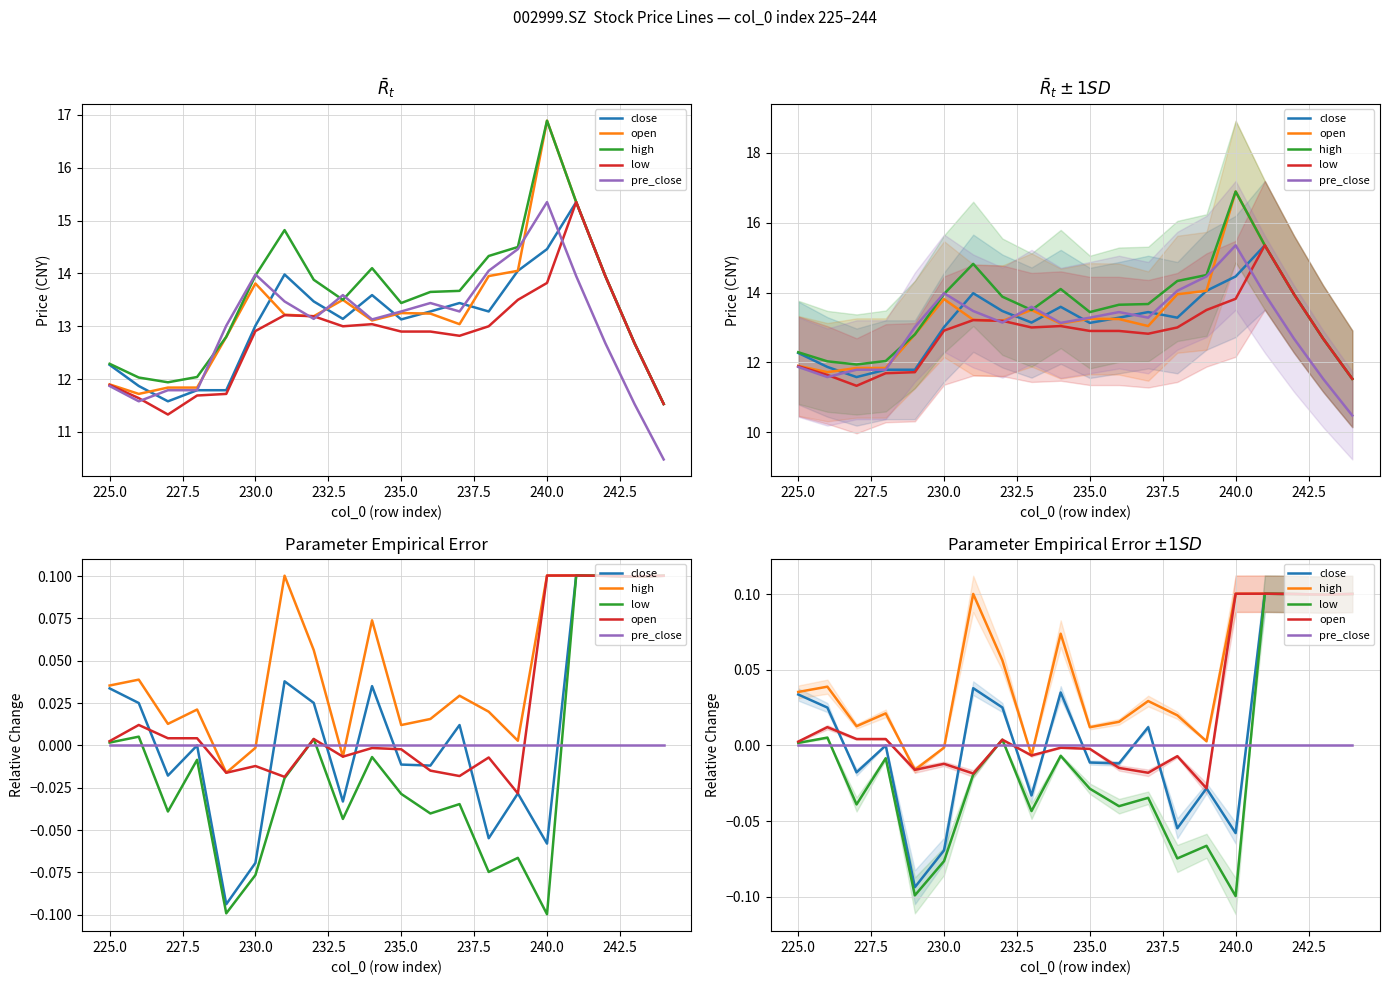

How many times do low and pre_close cross each other?

4